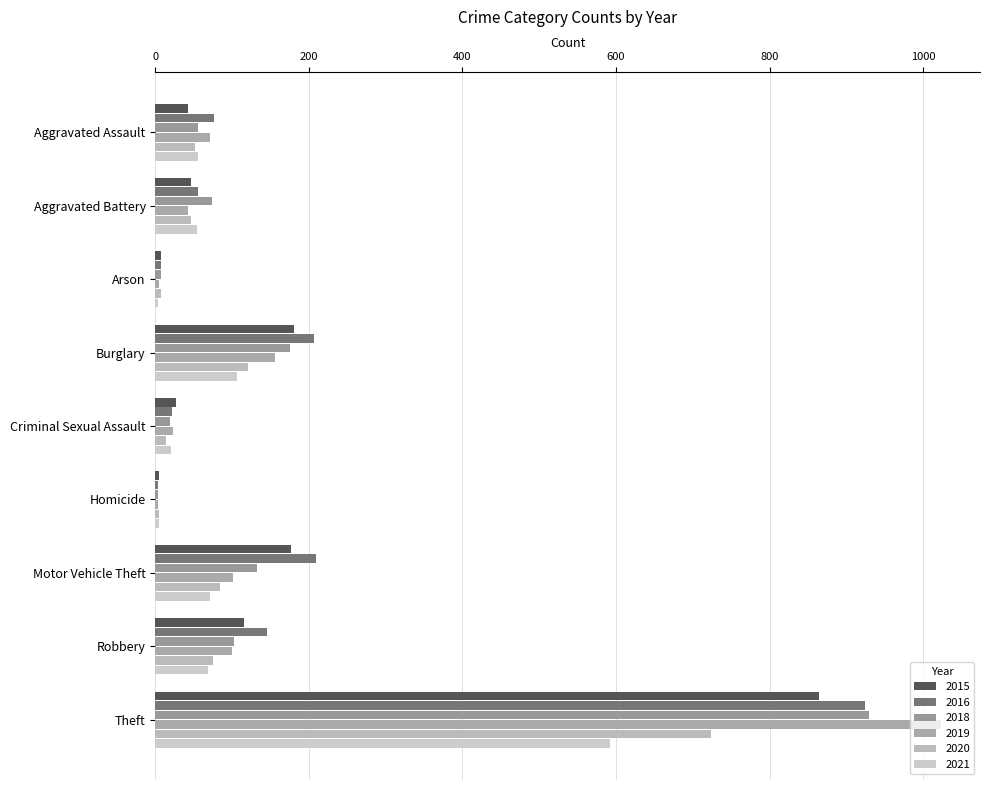

Is it true that 2016 equals 207 at Burglary?

True